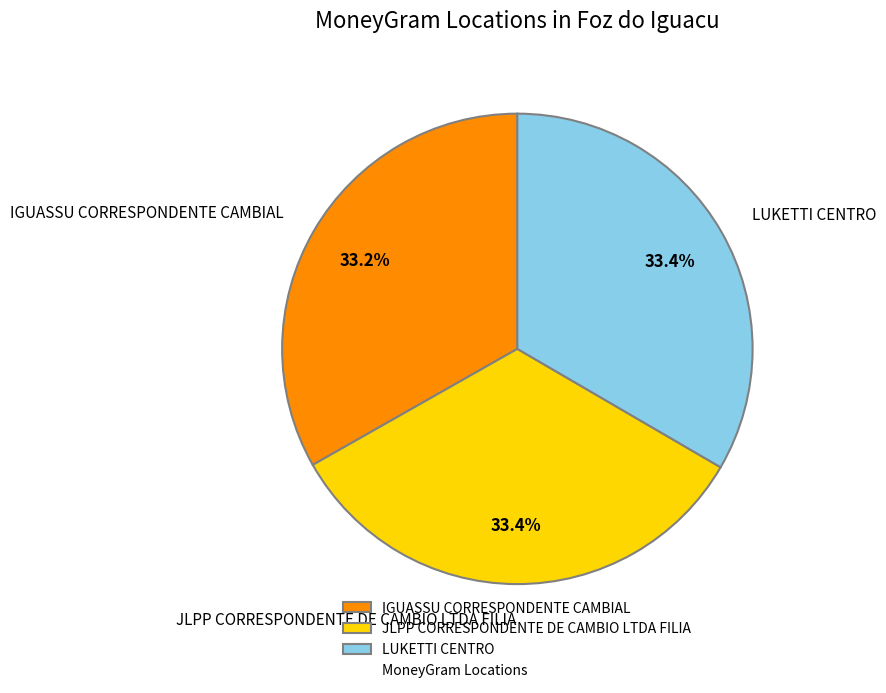

Combined, do JLPP CORRESPONDENTE DE CAMBIO LTDA FILIA and IGUASSU CORRESPONDENTE CAMBIAL account for over 50%?

Yes